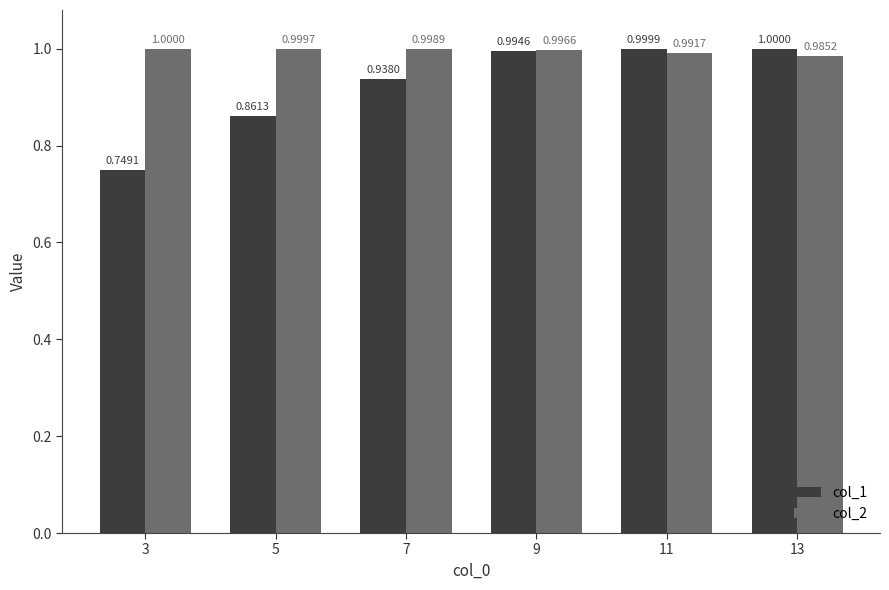

List the labels in order of col_2 value, largest first.

3, 5, 7, 9, 11, 13